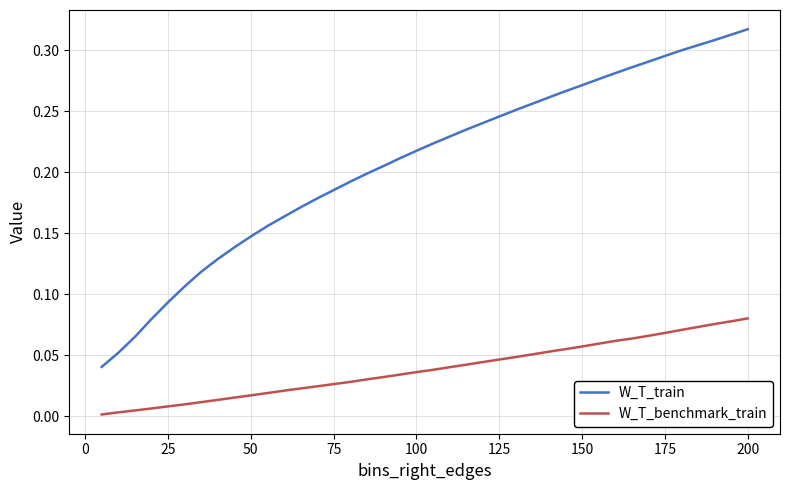

Which series has the widest spread of values?

W_T_train